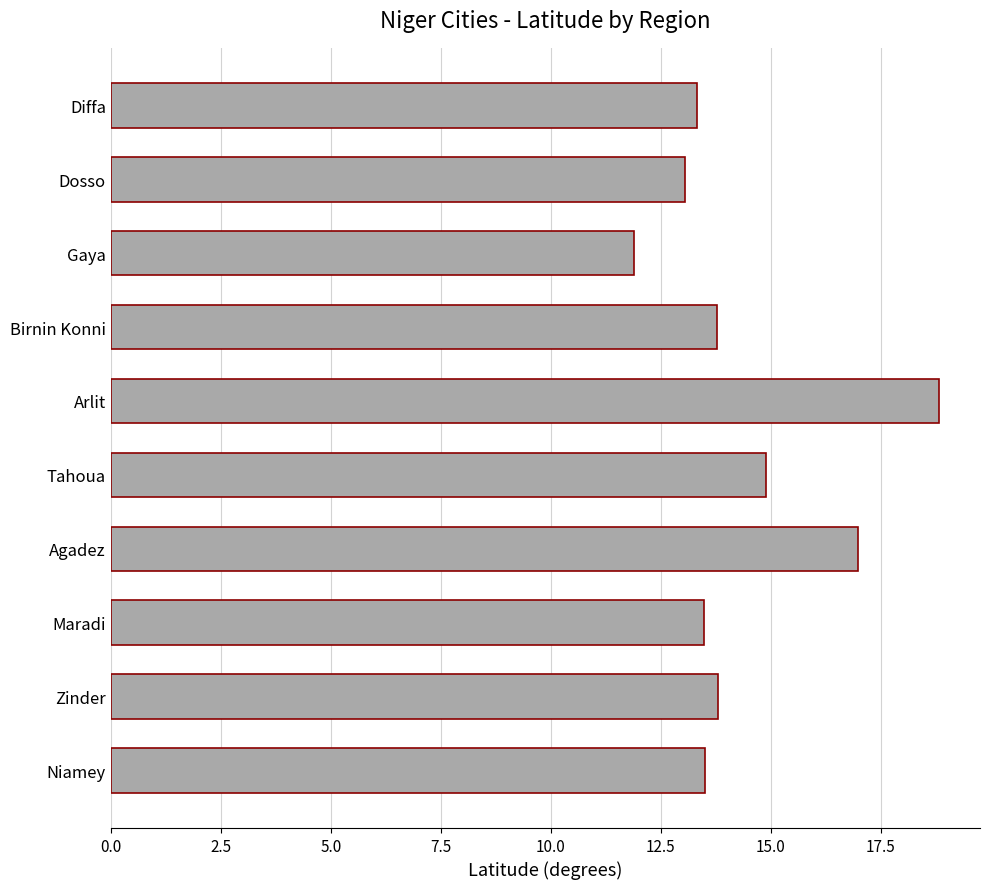

How many series are shown in this chart?

1